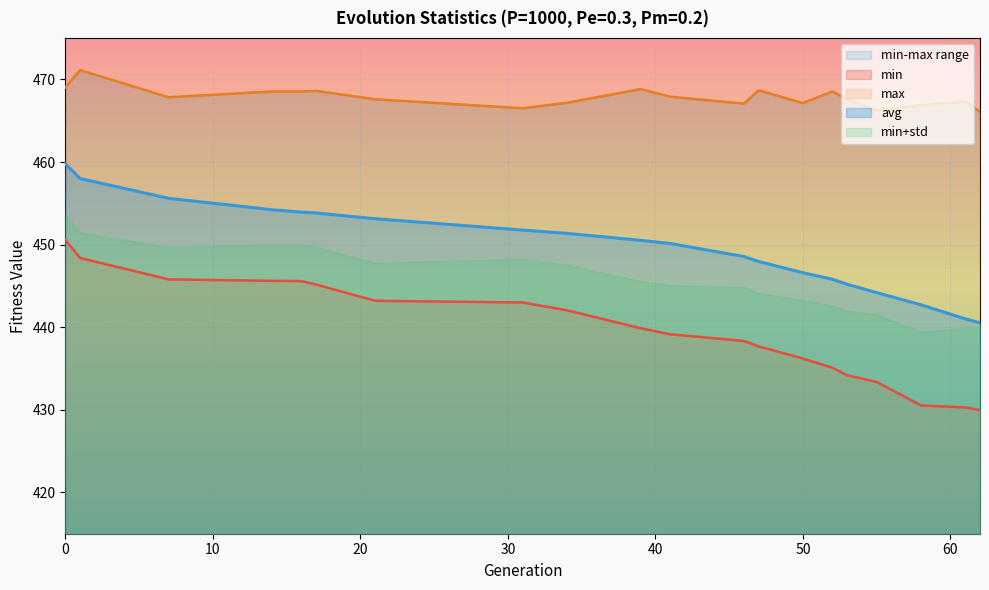

Reading left to right, transcribe all the data shown in this chart.

min: 0=450.6	1=448.4	7=445.8	14=445.6	16=445.6	17=445.2	21=443.2	31=443.0	34=442.1	39=439.9	41=439.1	46=438.3	47=437.7	50=436.2	52=435.1	53=434.2	55=433.4	58=430.5	61=430.3	62=430.0
max: 0=469.1	1=471.1	7=467.8	14=468.5	16=468.5	17=468.6	21=467.6	31=466.5	34=467.2	39=468.8	41=467.9	46=467.1	47=468.7	50=467.1	52=468.5	53=467.6	55=466.2	58=466.9	61=467.4	62=466.1
avg: 0=459.8	1=458.0	7=455.6	14=454.2	16=453.9	17=453.8	21=453.1	31=451.8	34=451.4	39=450.5	41=450.1	46=448.6	47=448.0	50=446.6	52=445.8	53=445.2	55=444.2	58=442.7	61=441.0	62=440.5